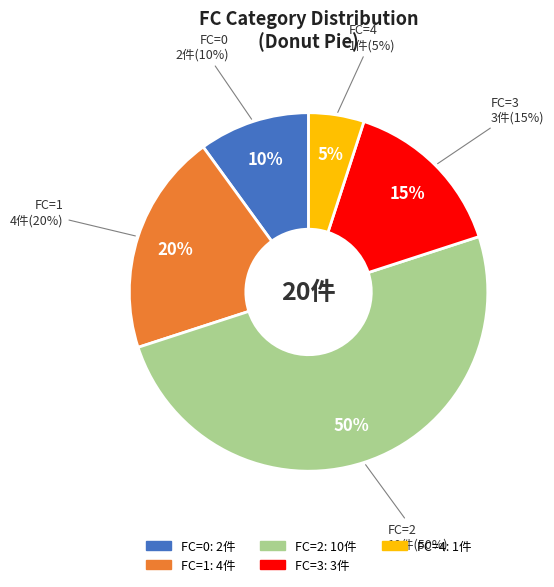

Is there any slice that represents more than half of the pie?

Yes